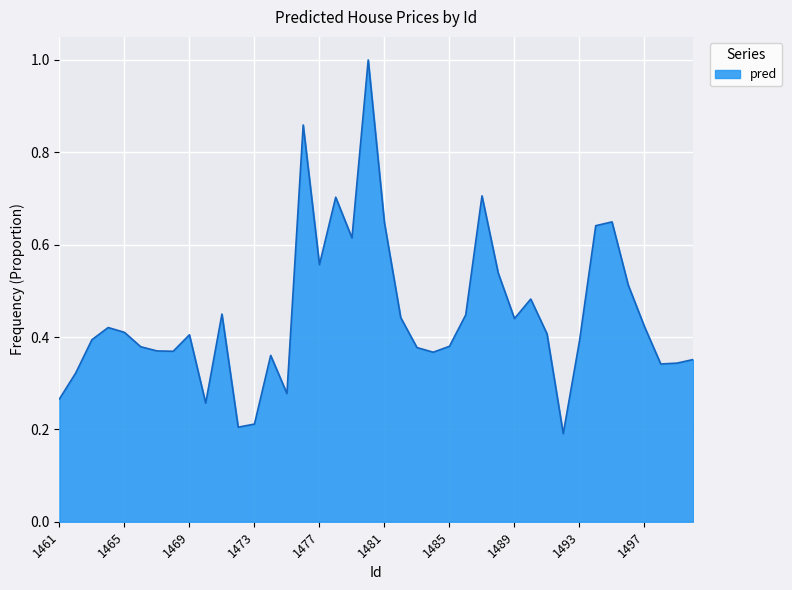

What is the greatest value displayed?

1.0